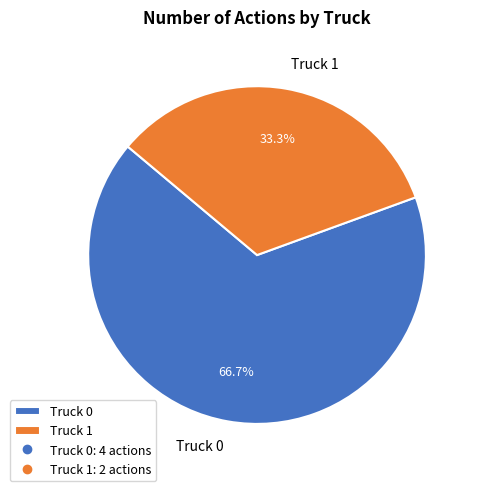

What percentage is NOT represented by Truck 0?

33.3%